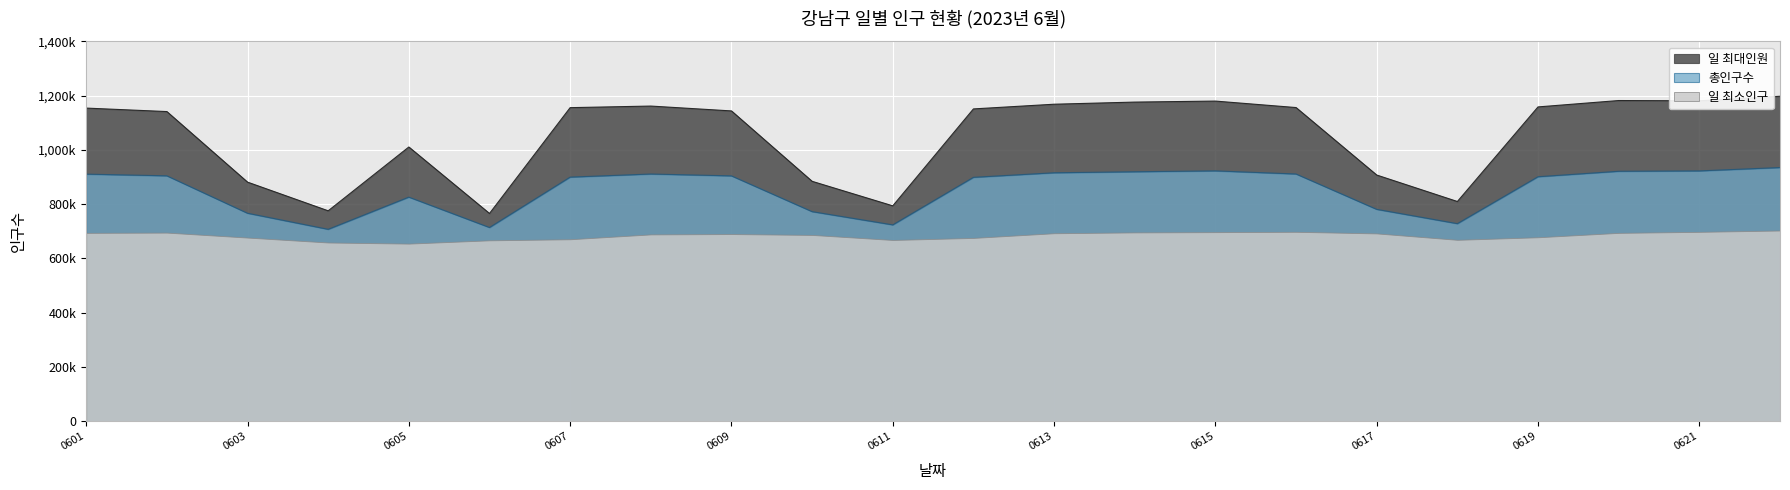

In 총인구수, how many points are lower than both neighbors (excluding endpoints)?

4